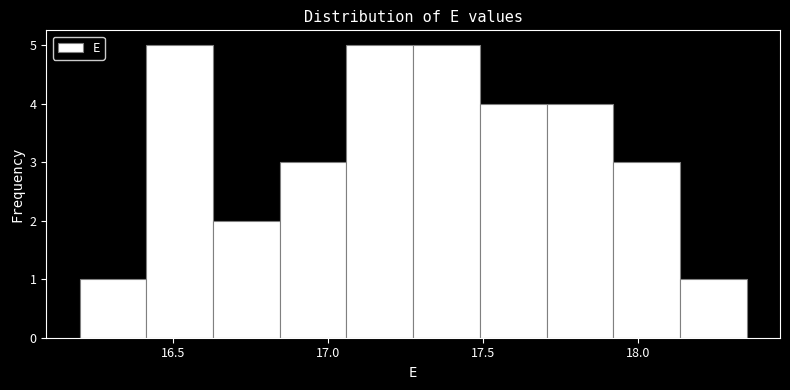

Reading left to right, transcribe this chart: for each bar, give the range it covers on the x-axis and its height. Neither the bar edges nor the heights are printed on the chart, so give them approximately, as read against the axes.

16.200 to 16.415: 1
16.415 to 16.630: 5
16.630 to 16.845: 2
16.845 to 17.060: 3
17.060 to 17.275: 5
17.275 to 17.490: 5
17.490 to 17.705: 4
17.705 to 17.920: 4
17.920 to 18.135: 3
18.135 to 18.350: 1